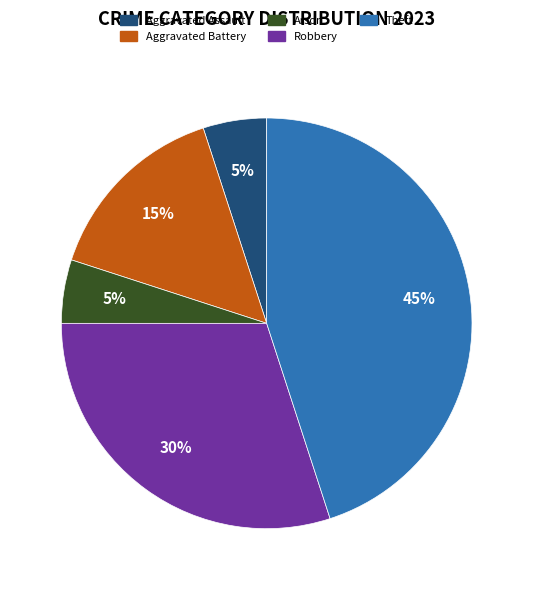

Which category has the biggest portion of the pie?

Theft